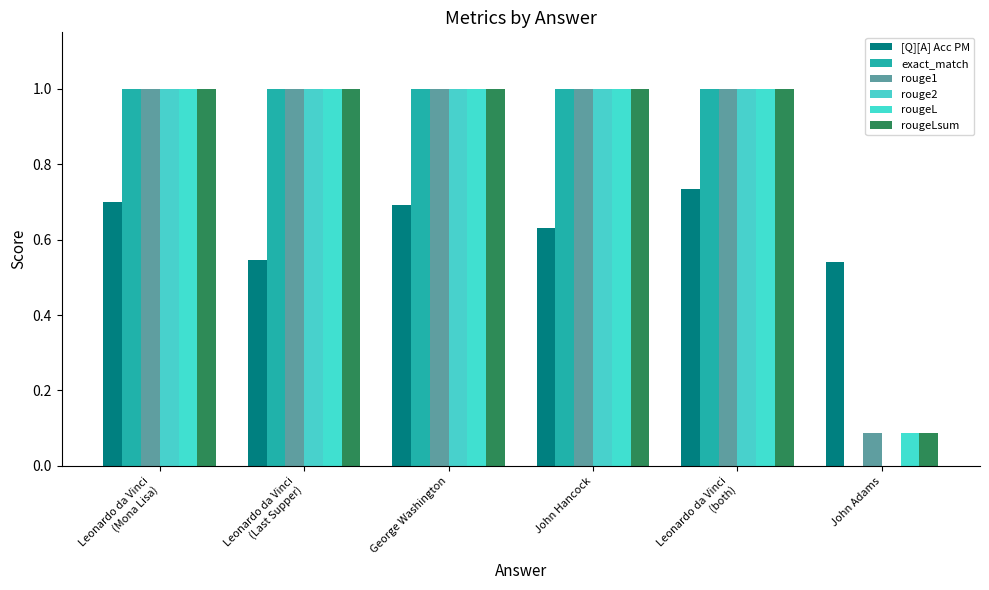

What is the average value of the exact_match series?

0.8